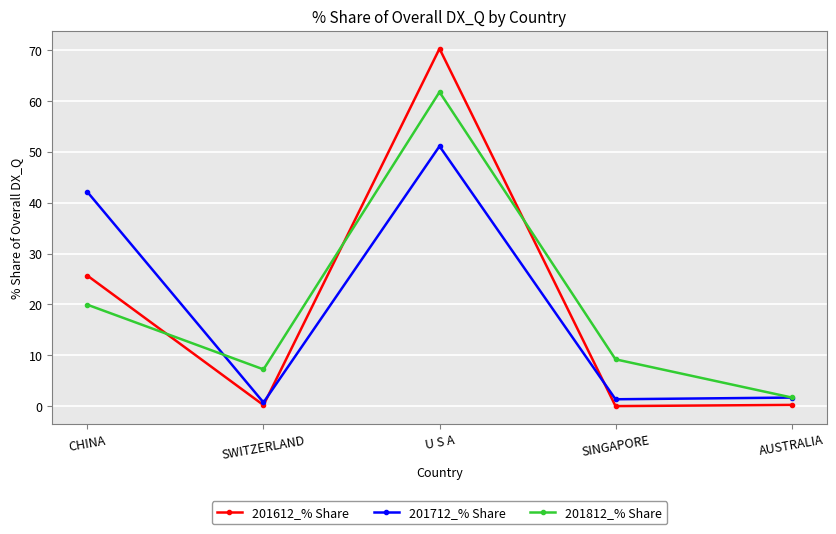

The value of 201712_% Share at SINGAPORE is 1.4. True or false?

True